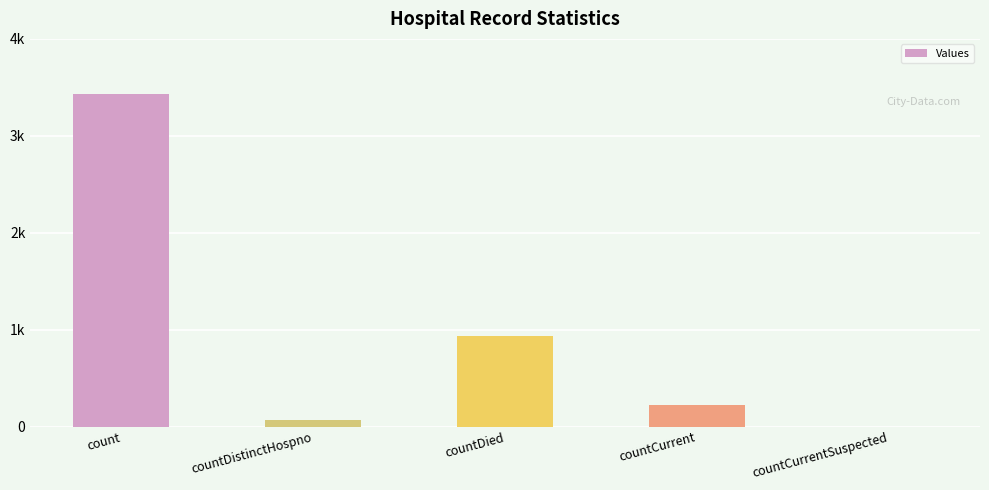

At which label is the value closest to 1717?

countDied